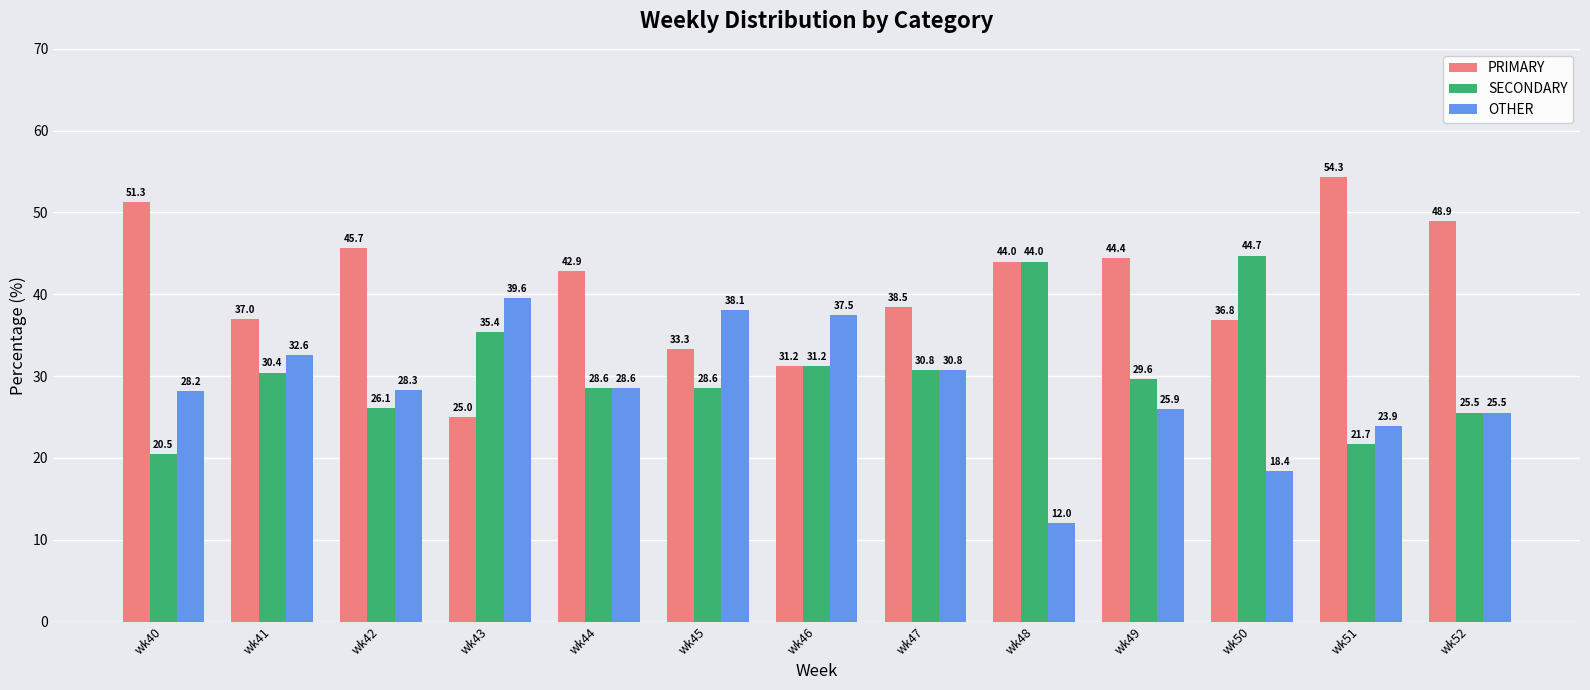

At how many categories does at least one series exceed 24?

13